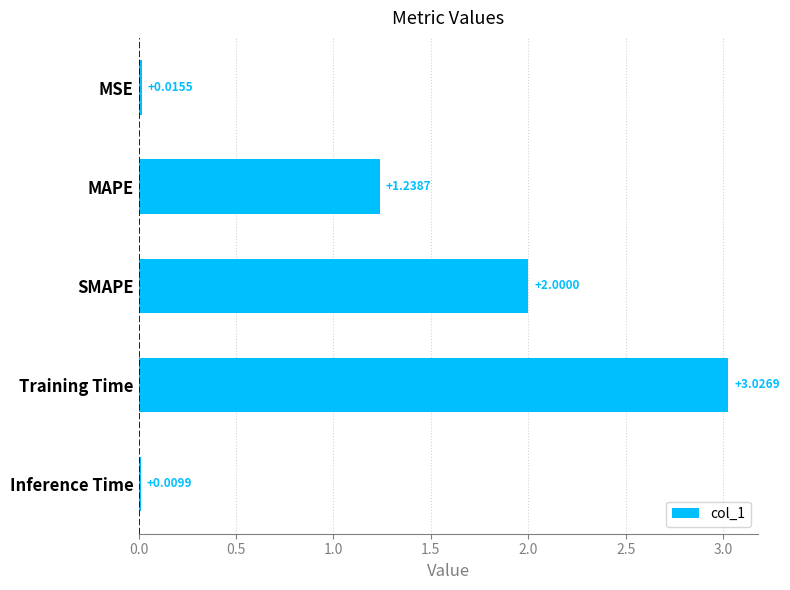

What is the label of the 2nd bar from the top?

MAPE